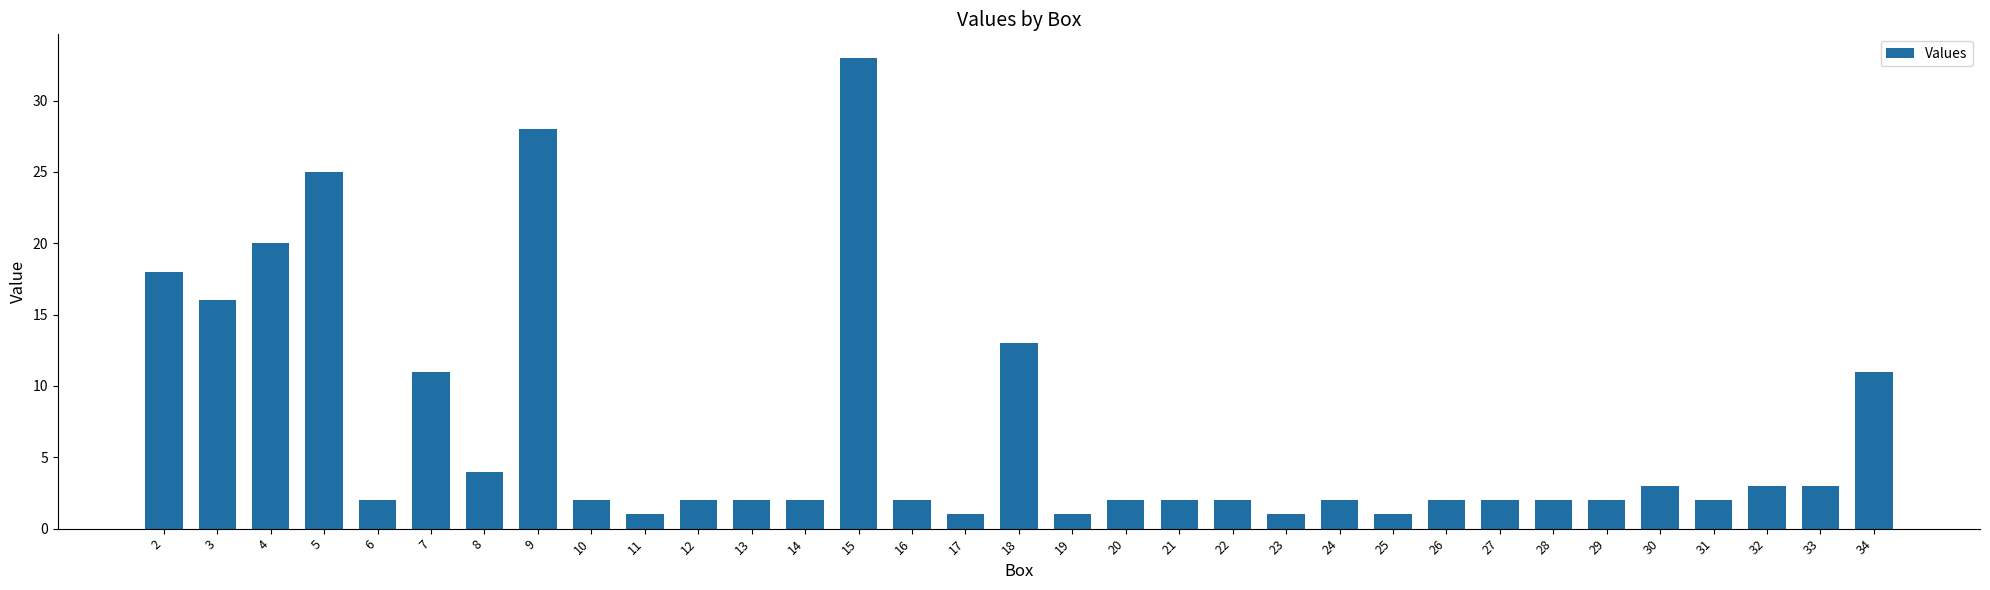

What is the value of the 30th bar from the left?

2